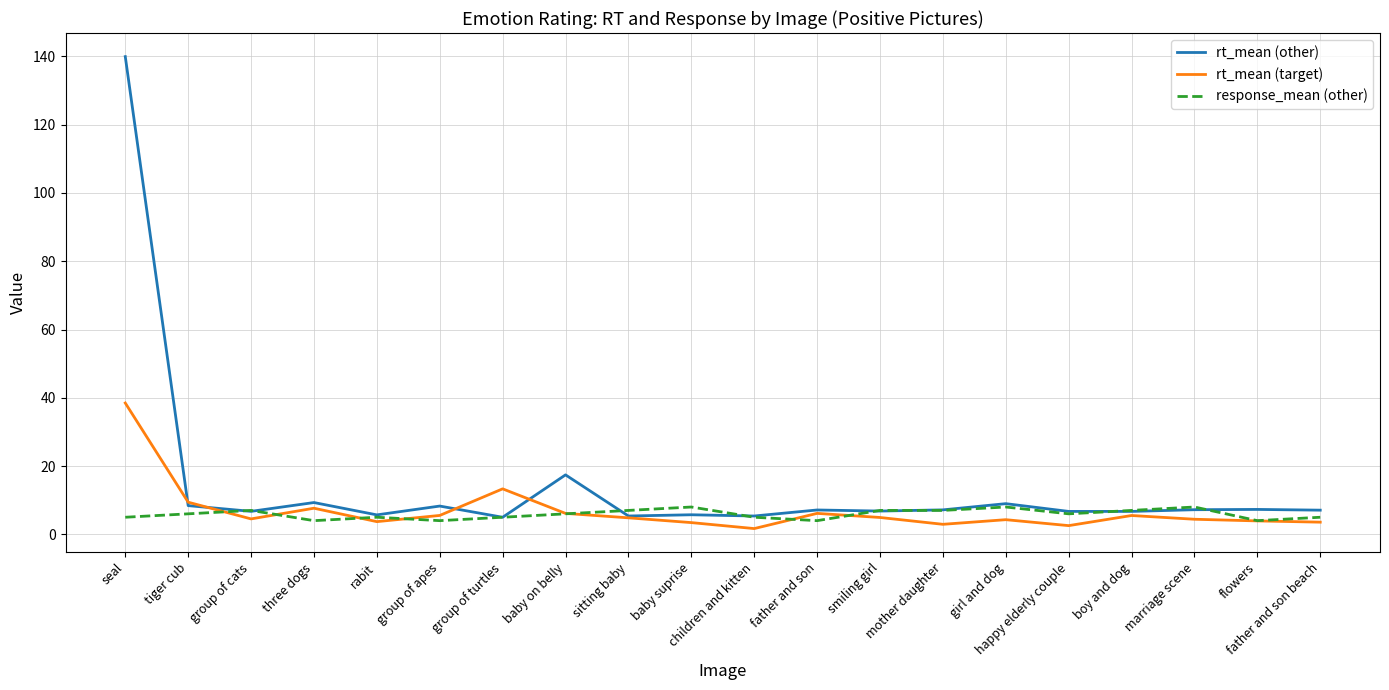

True or false: rt_mean (target) has more than 2 interior local peaks.

True